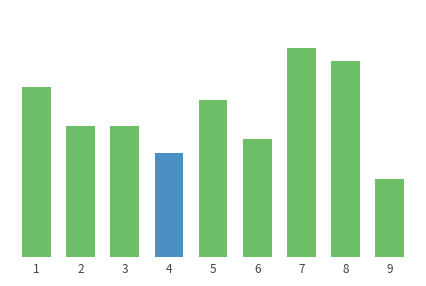

What is the difference between the maximum and second lowest values?

8